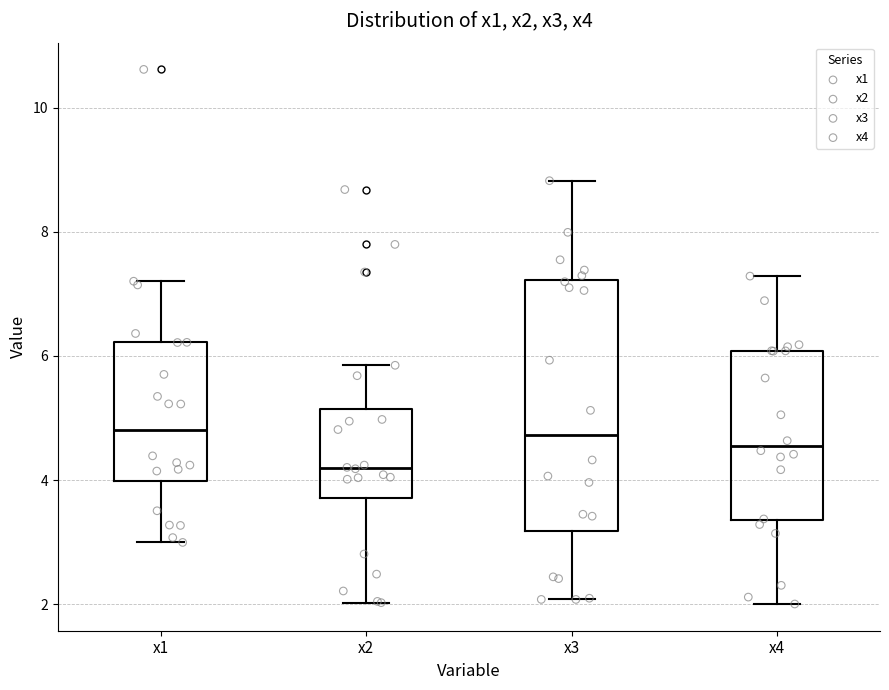

Which box is the tallest, from its lower edge to its upper edge?

x3